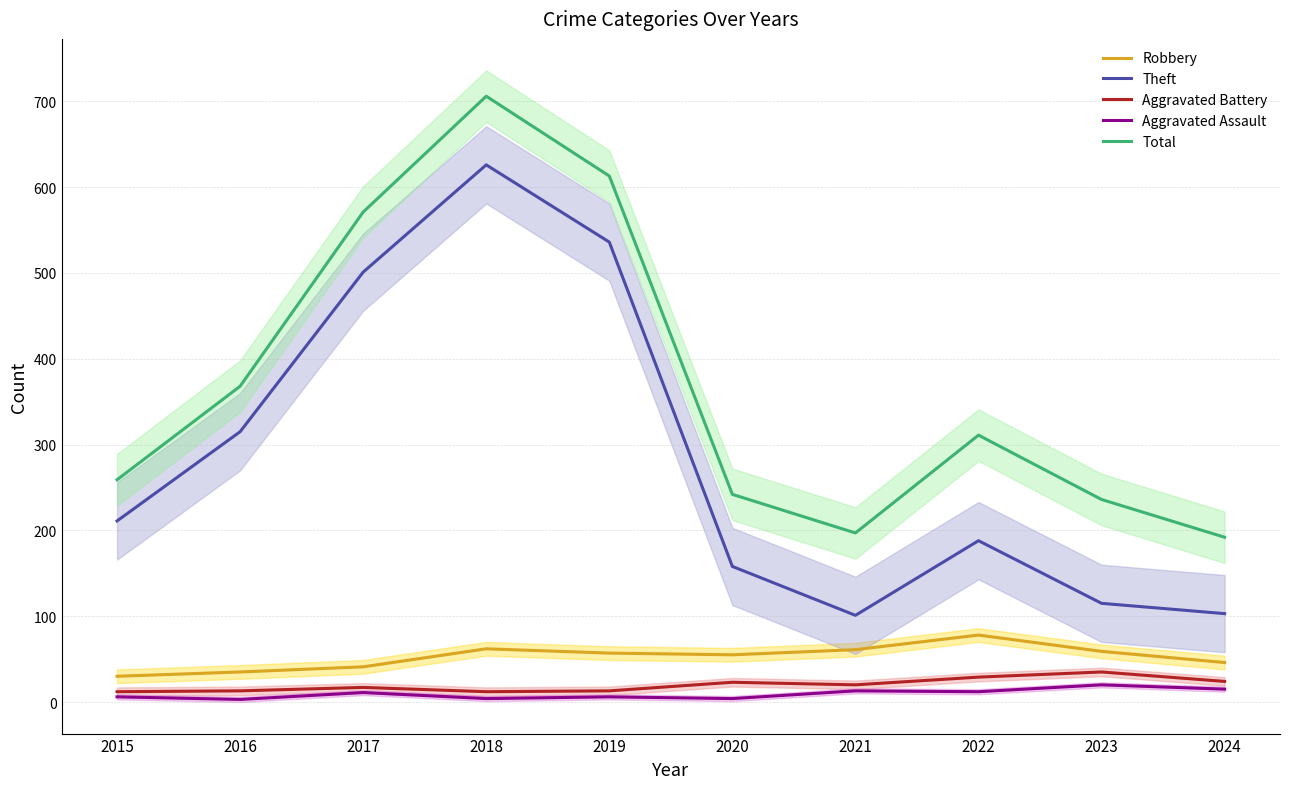

What is the total value across all series at 2021?

392